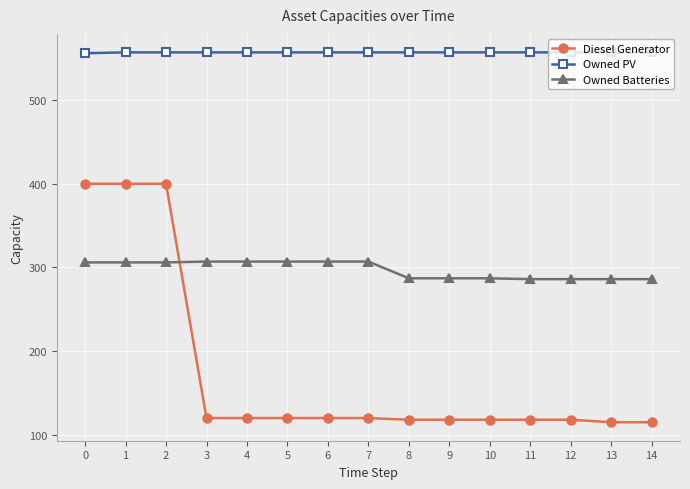

The Owned PV series shows 557 at 11. True or false?

True